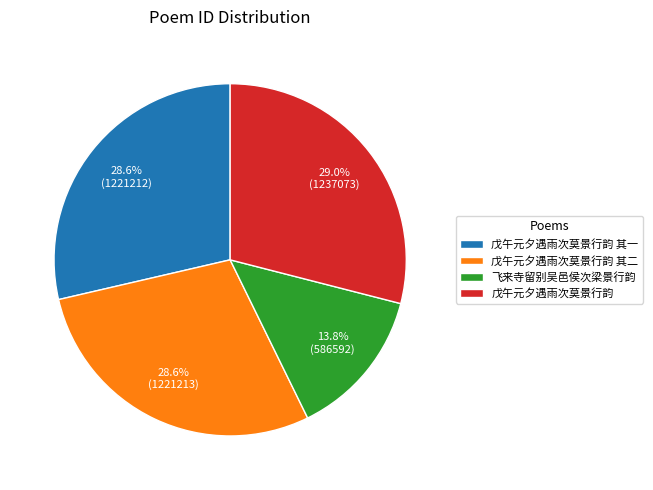

Count the number of slices in the pie.

4